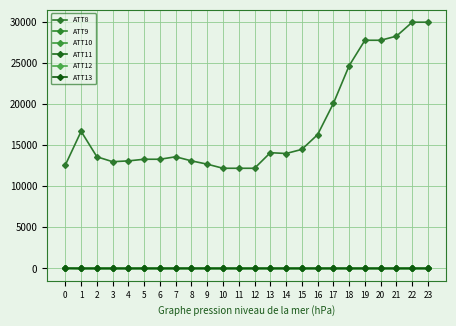

Does the chart display data point markers on the line(s)?

Yes